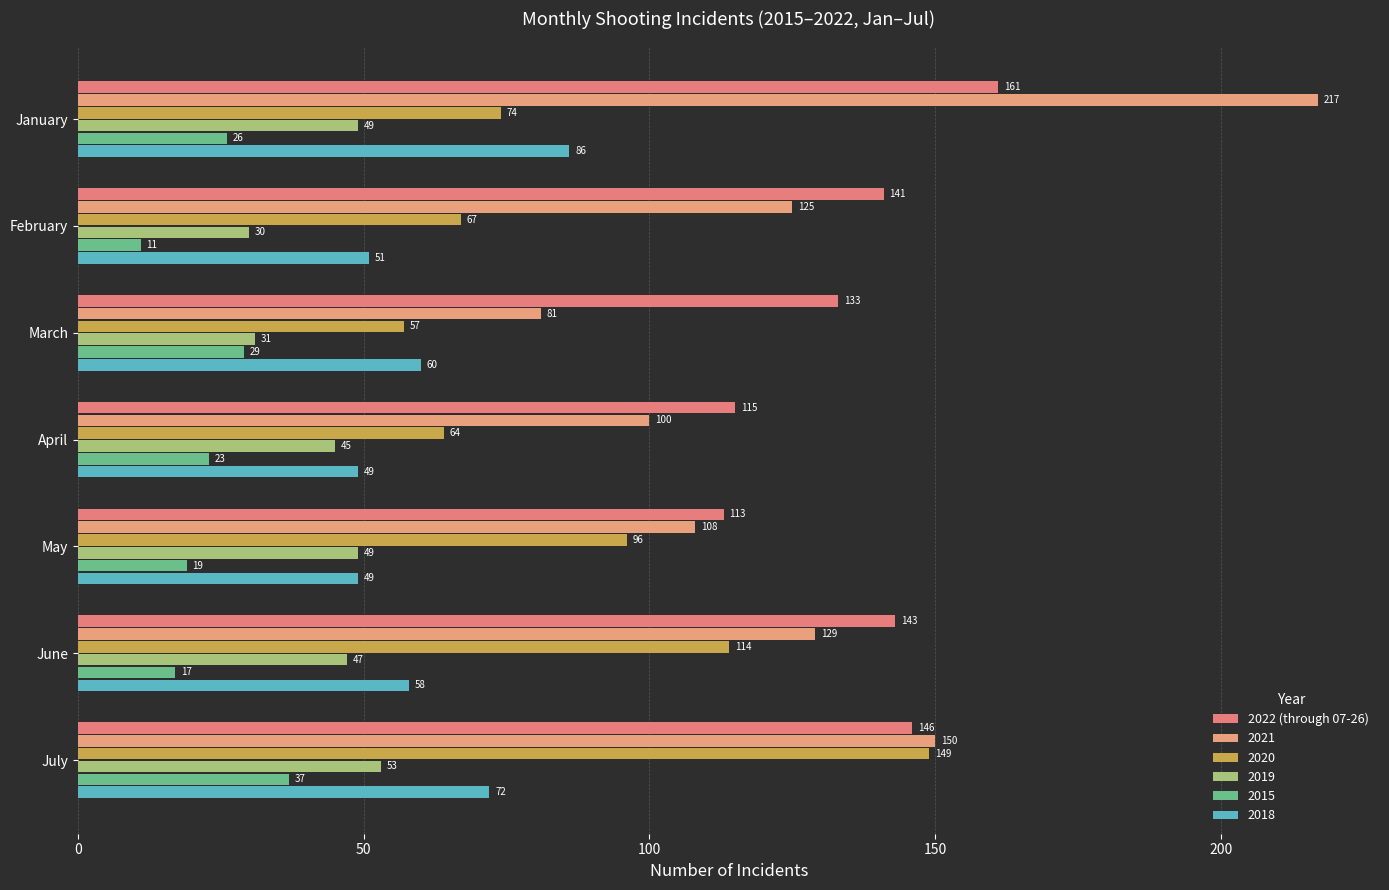

What is the value of the 5th bar from the left?

113